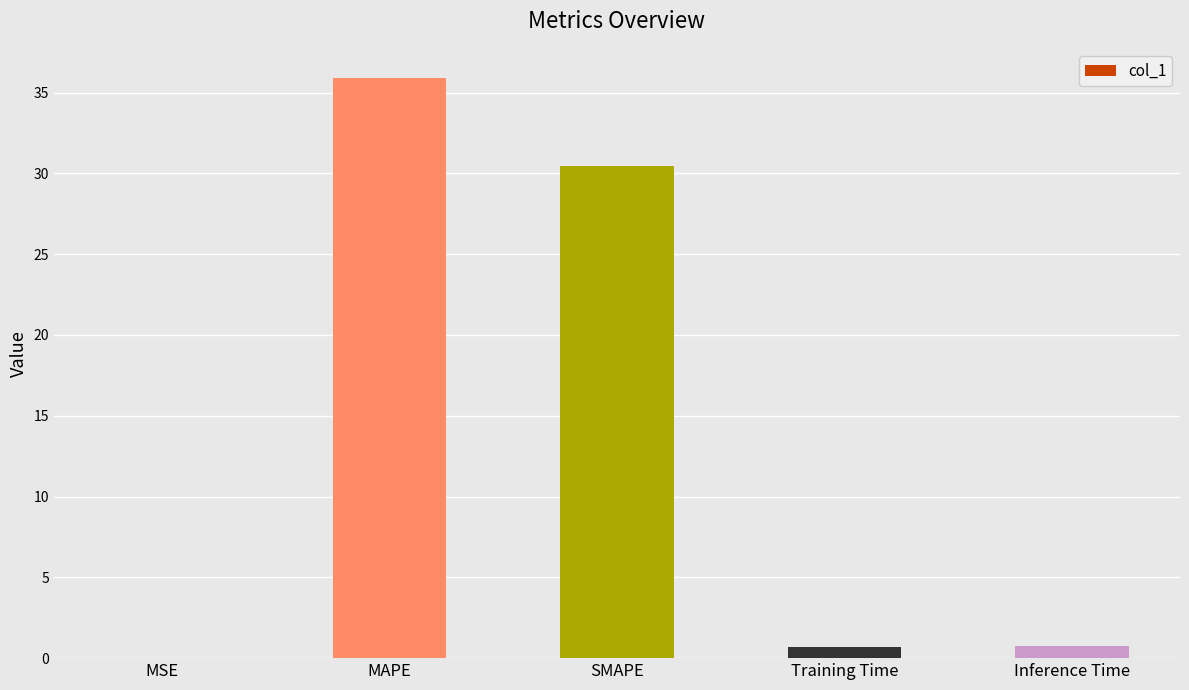

Between MAPE and MSE, which is larger?

MAPE